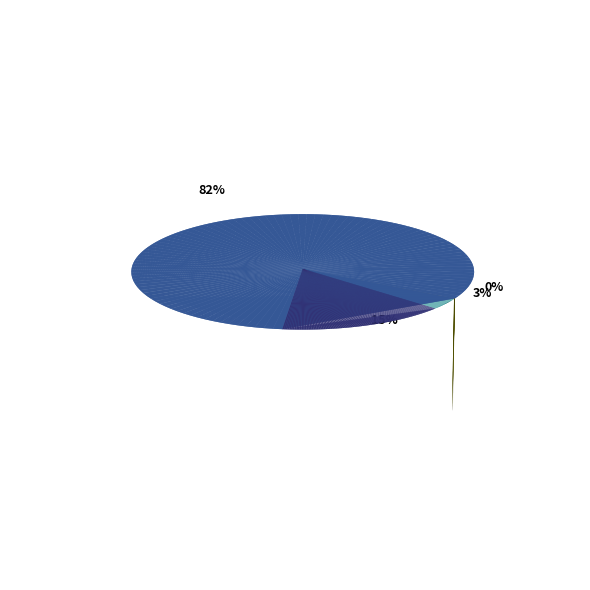

Which slice is the largest?

汇丰晋信中小盘低波动策略股票A